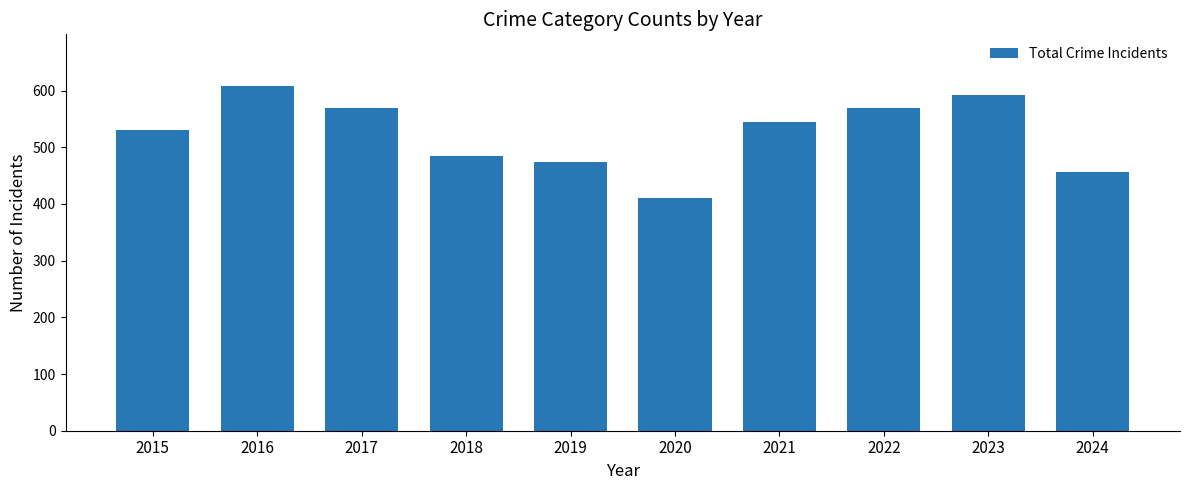

Reading right to left, list all the values displayed in this chart.

456	593	569	545	410	474	485	569	608	531